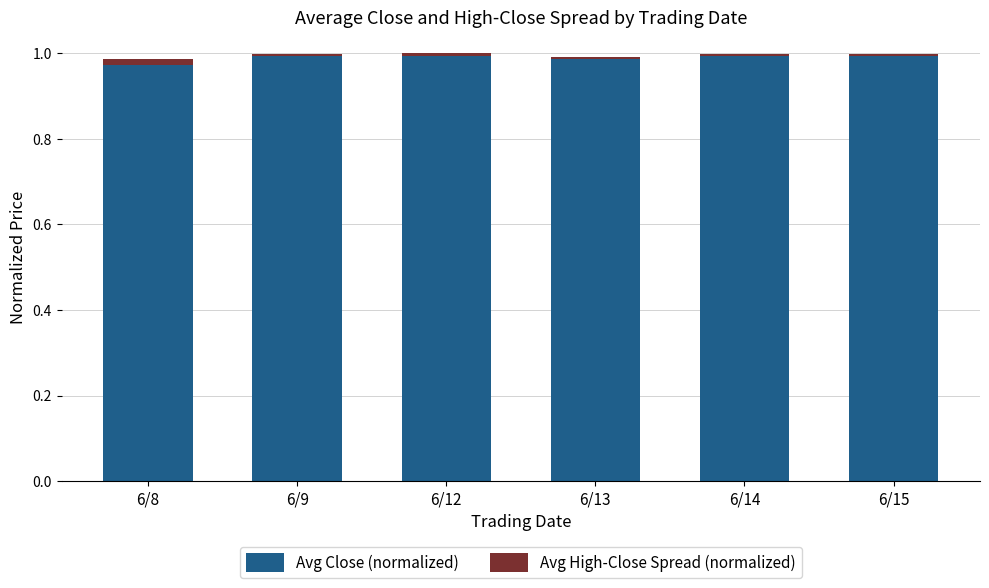

The Avg Close (normalized) series shows 1.8 at 6/9. True or false?

False